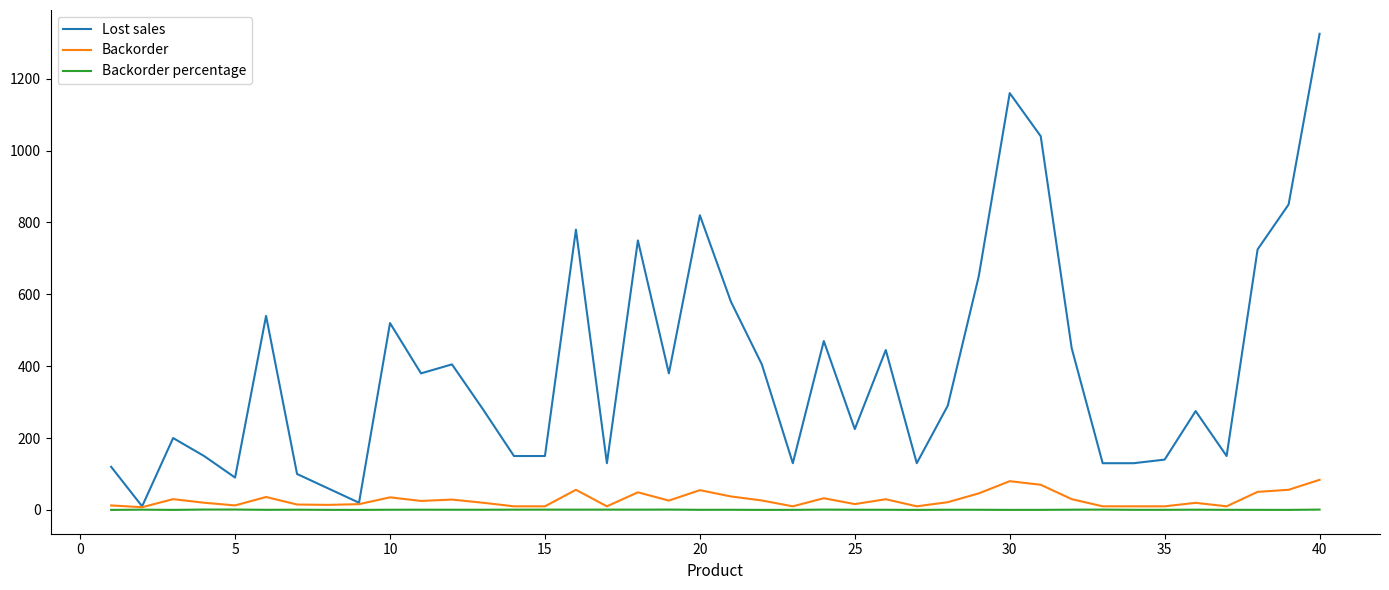

Rank the series by their maximum value, from lowest to highest.

Backorder percentage, Backorder, Lost sales